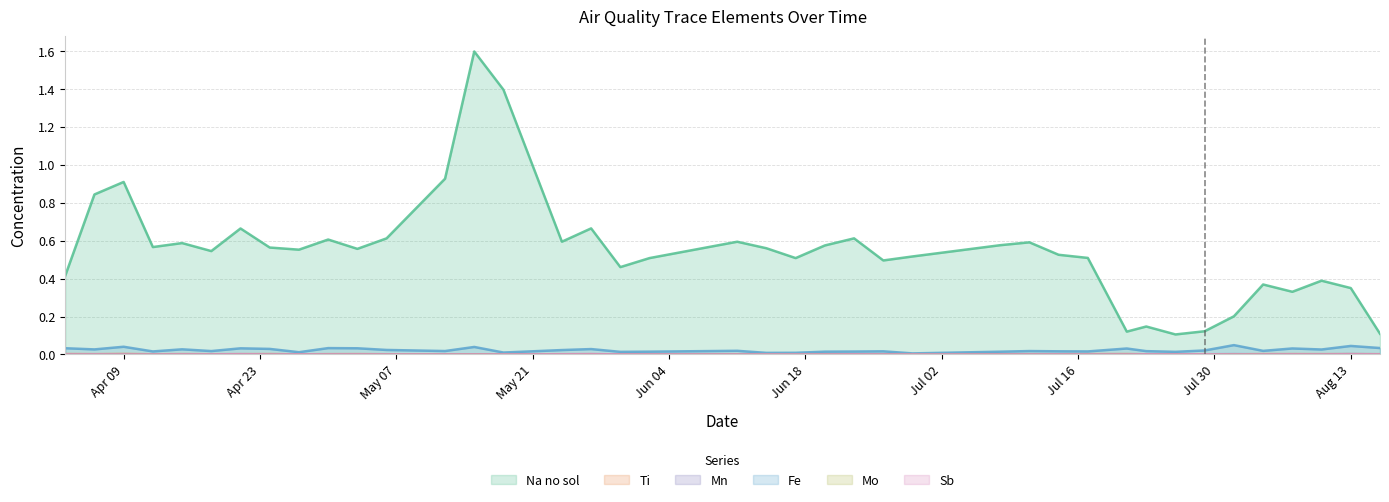

Which series has the largest total across all categories?

Na no sol